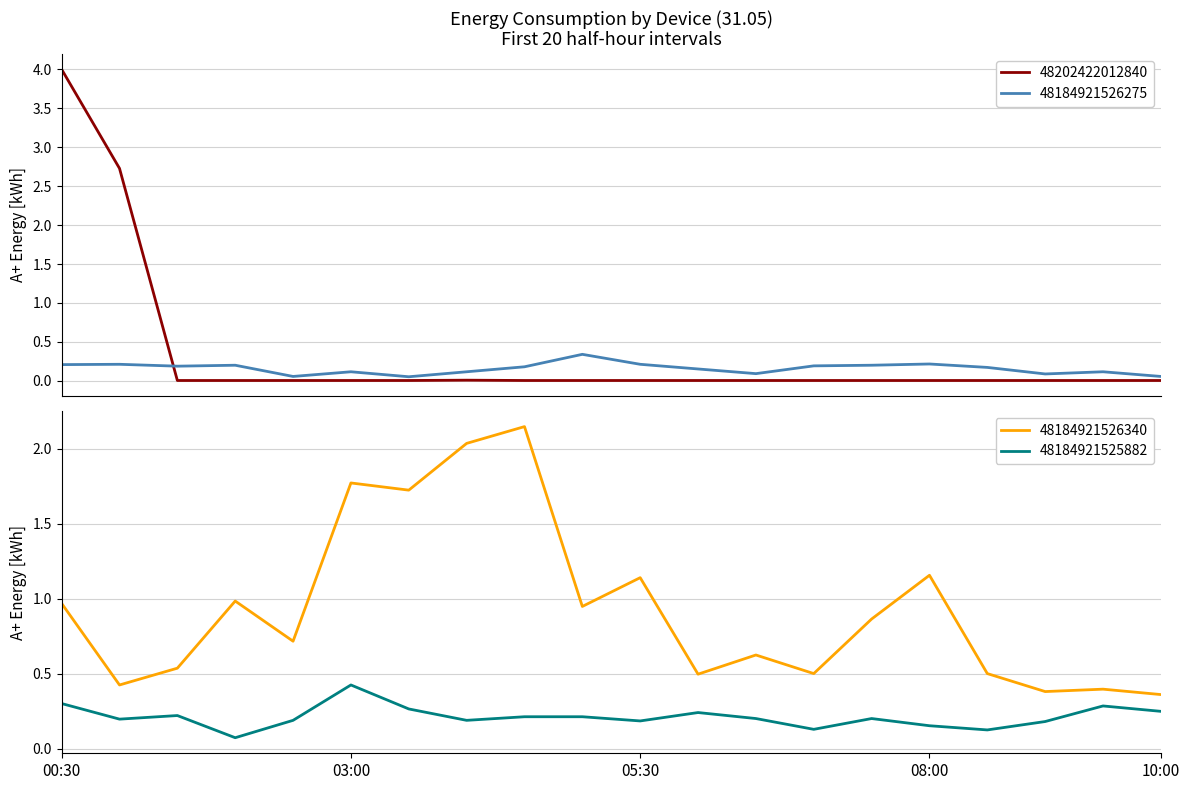

What are all the series names shown in the legend?

48202422012840, 48184921526275, 48184921526340, 48184921525882